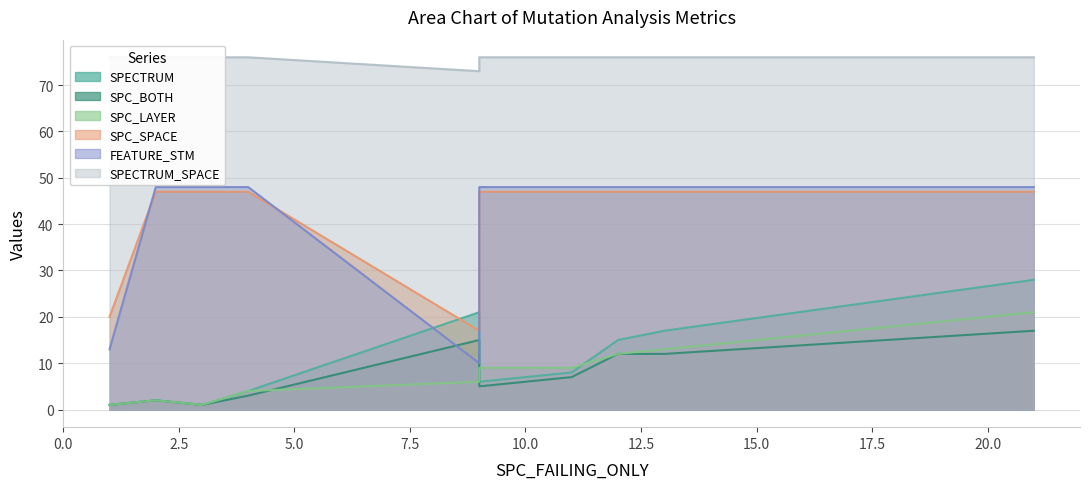

The FEATURE_STM series shows 10 at 9. True or false?

True